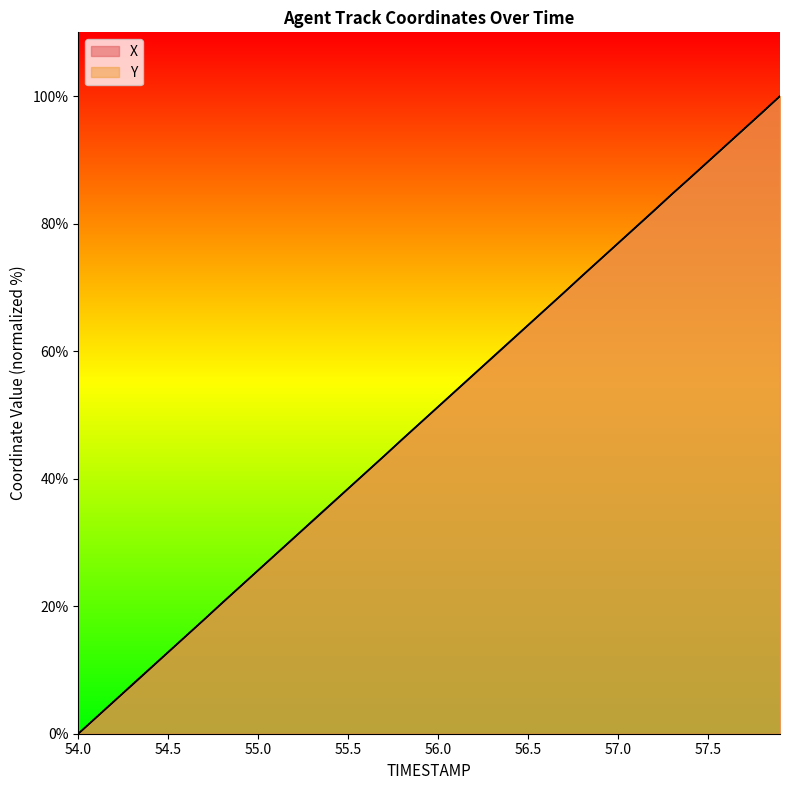

Does the chart display data point markers on the line(s)?

No